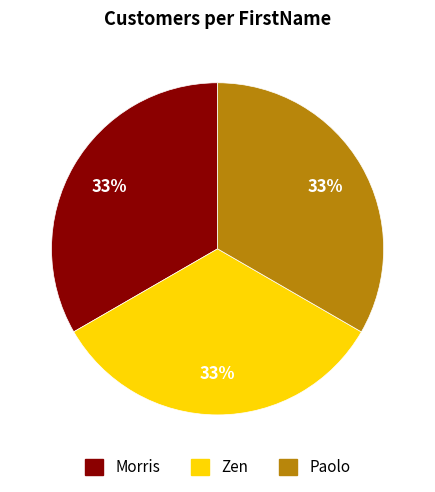

Approximately how many times larger is the value at Paolo compared to Morris?

1.0